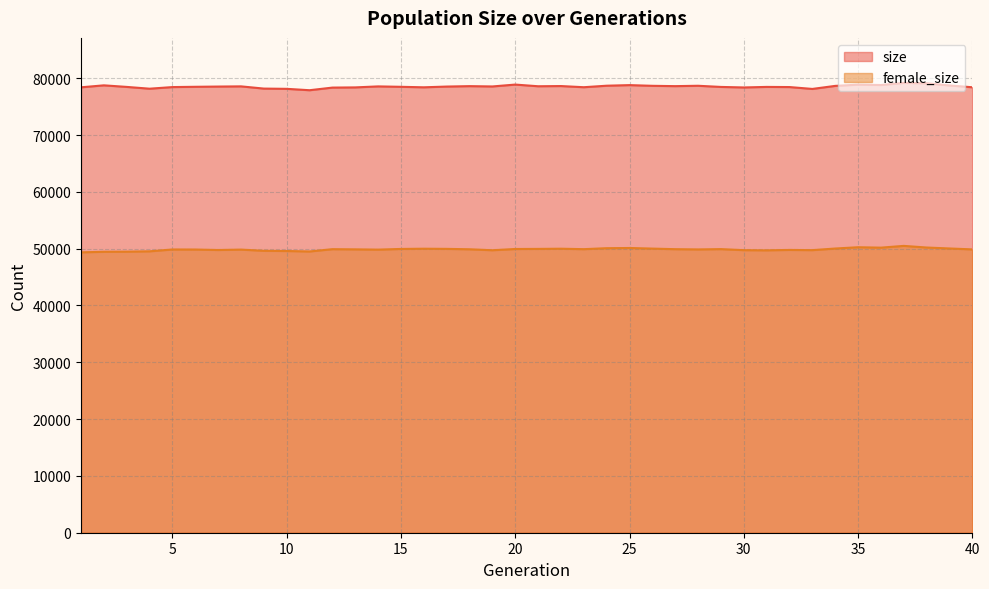

Reading left to right, transcribe all the data shown in this chart.

size: 1=78397	2=78742	3=78466	4=78151	5=78436	6=78486	7=78528	8=78562	9=78170	10=78127	11=77883	12=78346	13=78380	14=78556	15=78483	16=78396	17=78527	18=78601	19=78546	20=78877	21=78582	22=78617	23=78412	24=78677	25=78781	26=78659	27=78602	28=78667	29=78462	30=78370	31=78465	32=78440	33=78111	34=78645	35=78864	36=78798	37=79176	38=79103	39=78721	40=78404
female_size: 1=49348	2=49448	3=49465	4=49529	5=49853	6=49845	7=49759	8=49831	9=49621	10=49582	11=49499	12=49906	13=49874	14=49827	15=49947	16=49988	17=49960	18=49888	19=49719	20=49938	21=49955	22=49988	23=49908	24=50078	25=50114	26=50007	27=49906	28=49862	29=49917	30=49732	31=49703	32=49772	33=49735	34=50021	35=50247	36=50174	37=50485	38=50197	39=50030	40=49869